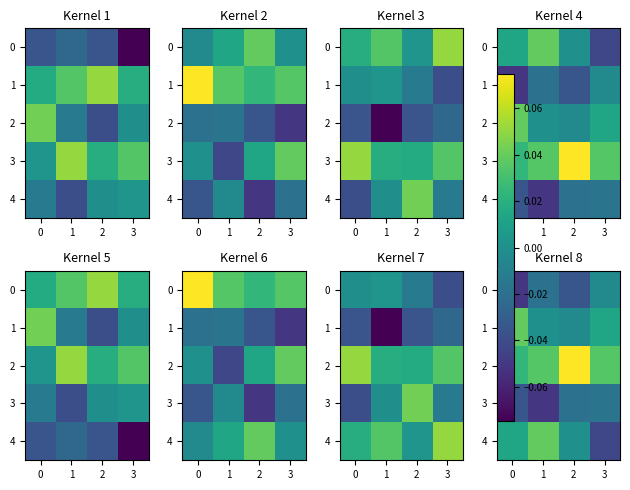

Rank the series by their maximum value, from lowest to highest.

3, 0, 1, 4, 2